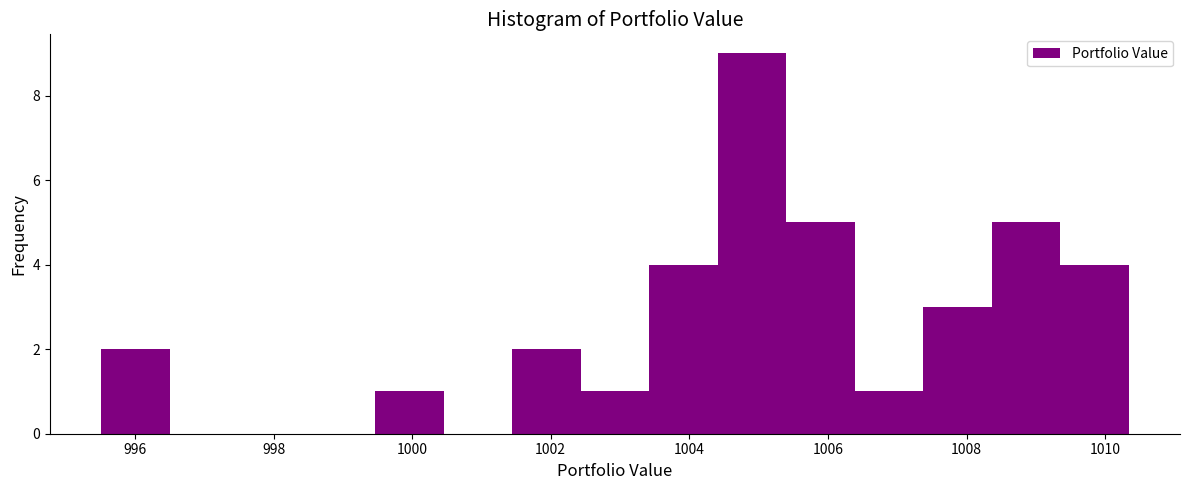

What is the height of the bar covering 999.4 to 1000.4 on the x-axis? Neither the bar edges nor the heights are printed on the chart, so give them approximately, as read against the axes.

1